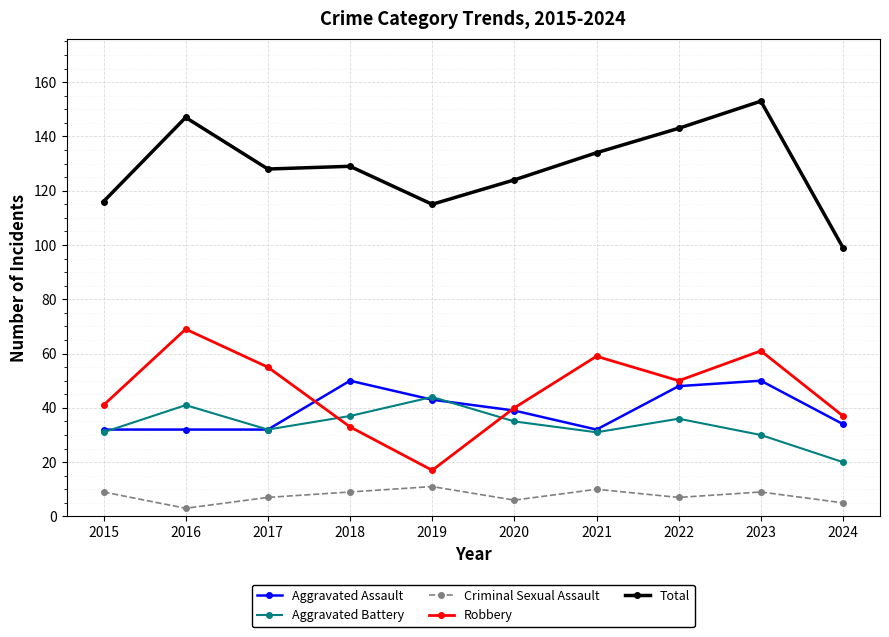

What is the spread (max minus min) of values at 2019?

104